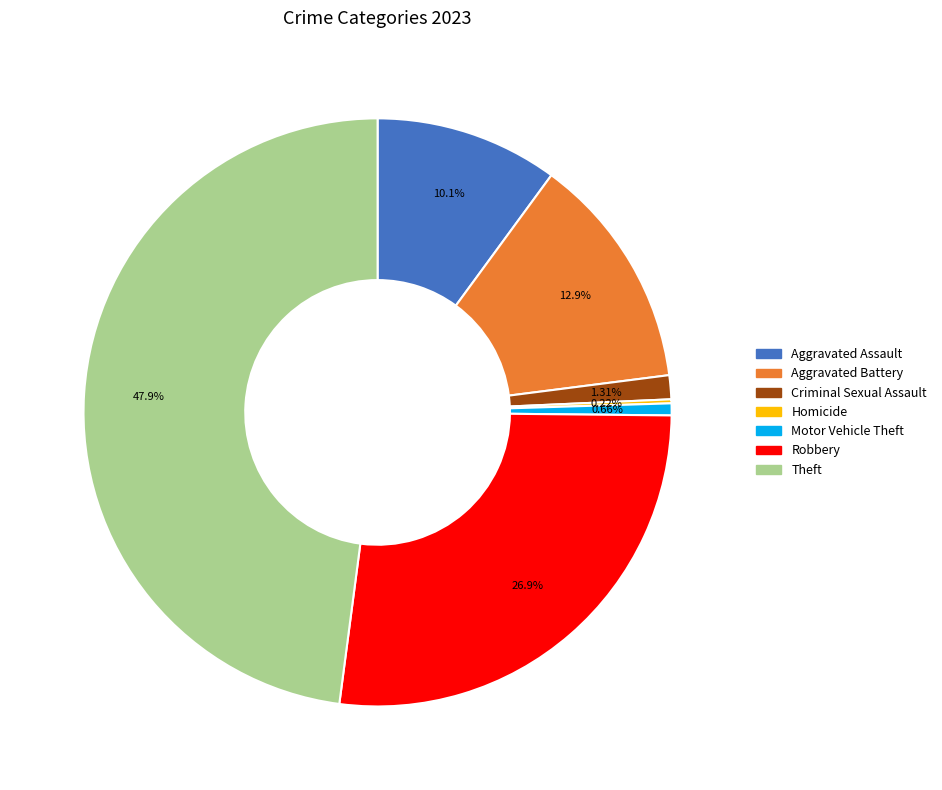

Does any single category account for the majority?

No